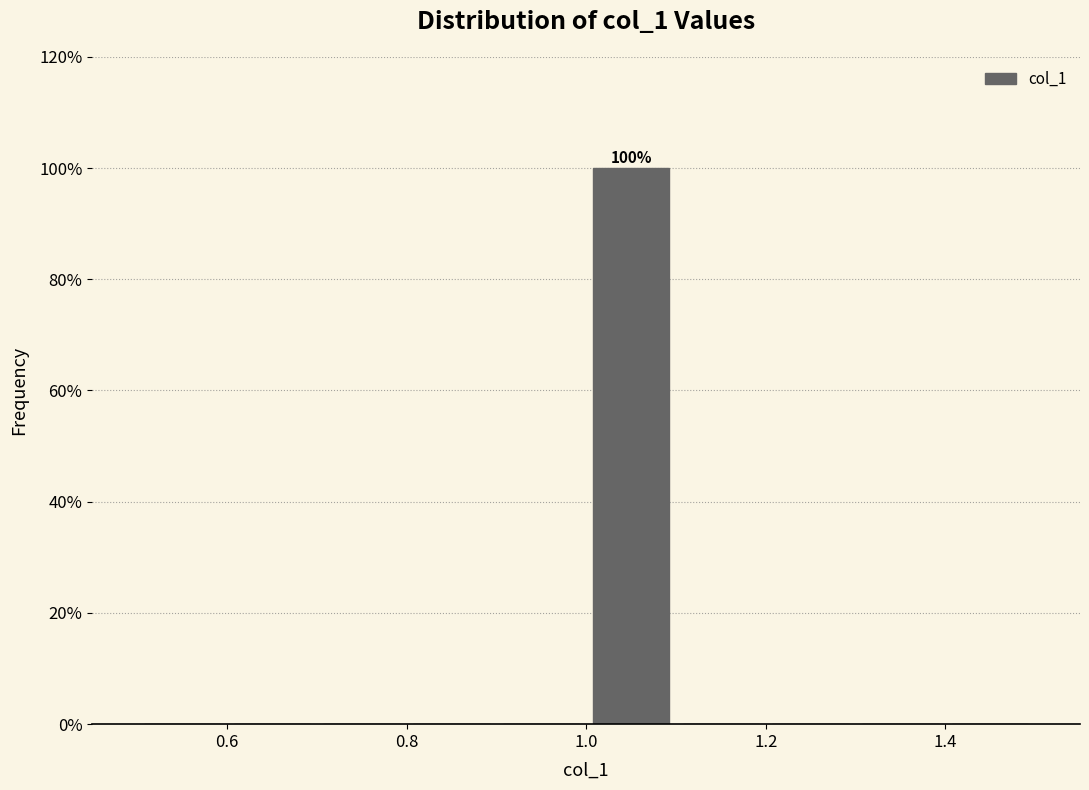

Which range on the x-axis has the tallest bar?

1.0 to 1.1